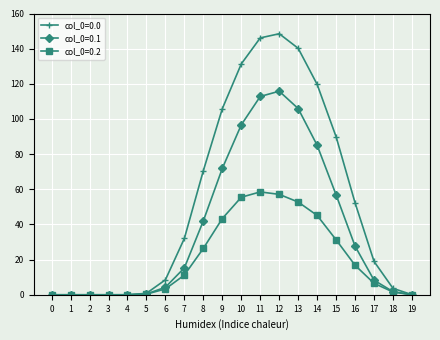

How many data points does each series have?

20